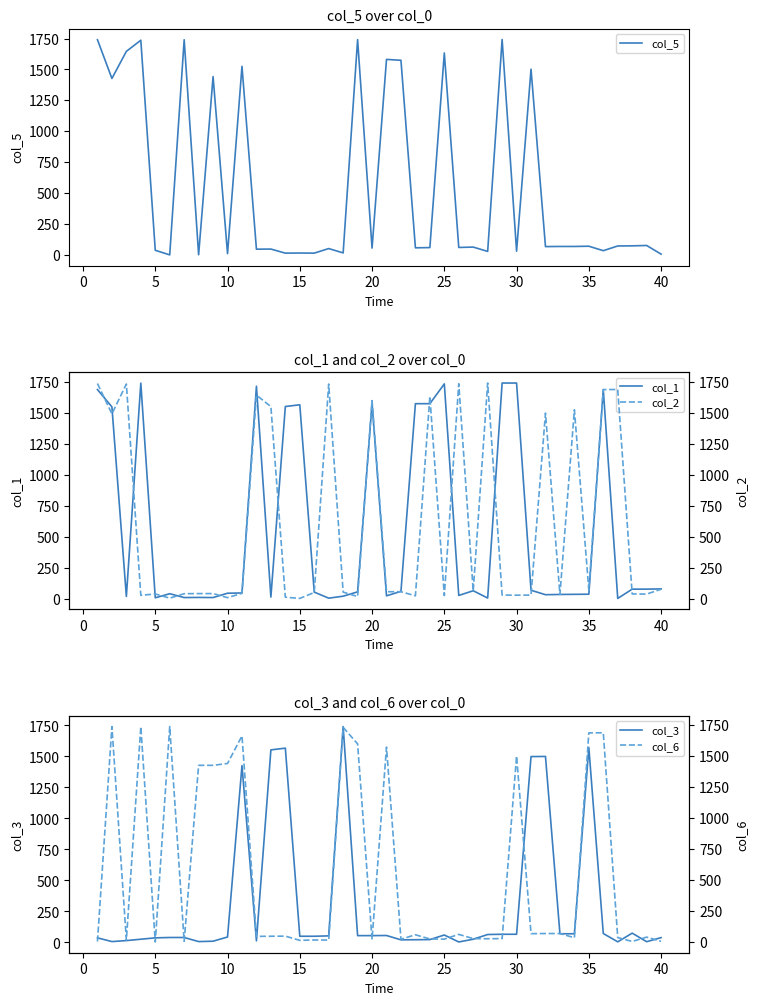

At how many categories does at least one series exceed 465?

33